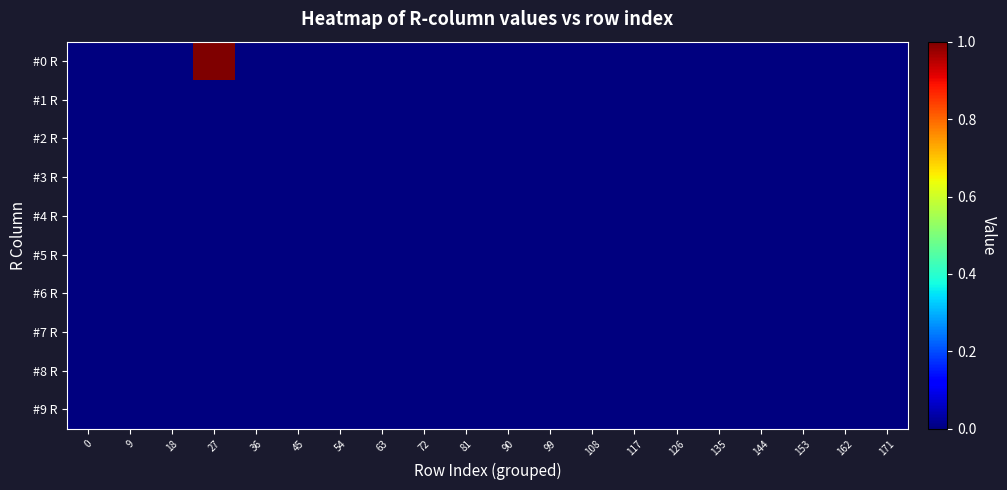

Between 153 and 171, which is larger?

153